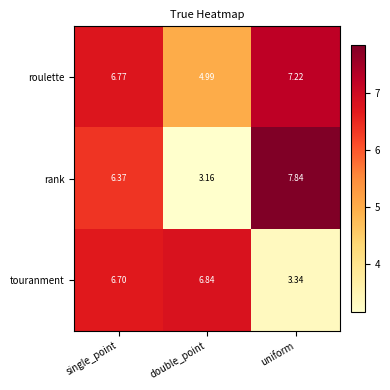

Which category has the lowest value across all series?

double_point